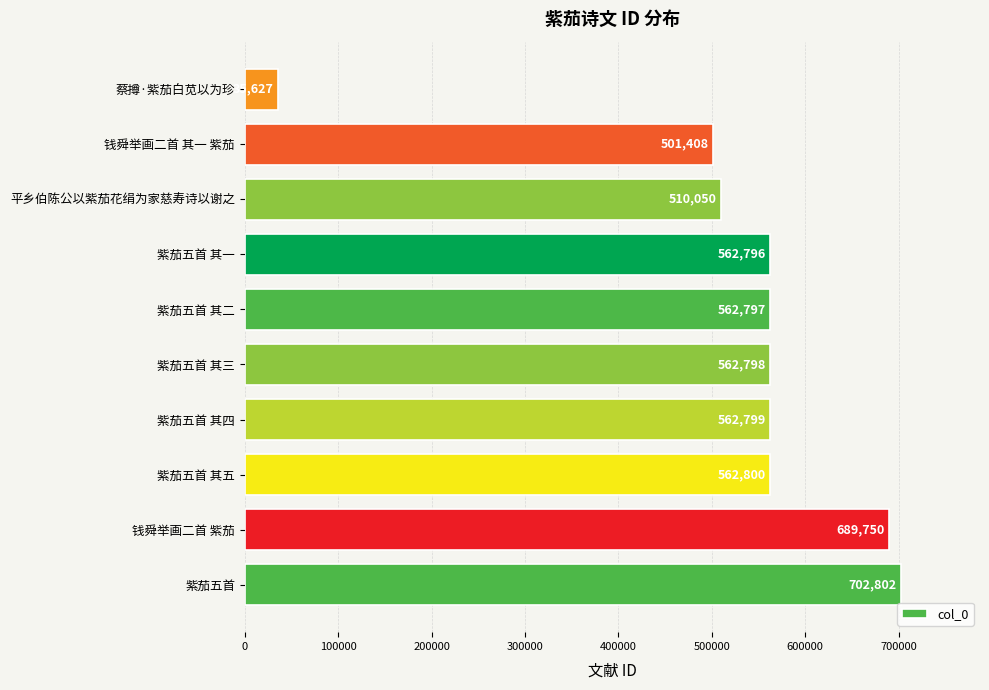

What is the ratio of the value at 钱舜举画二首 其一 紫茄 to the value at 紫茄五首?

0.7